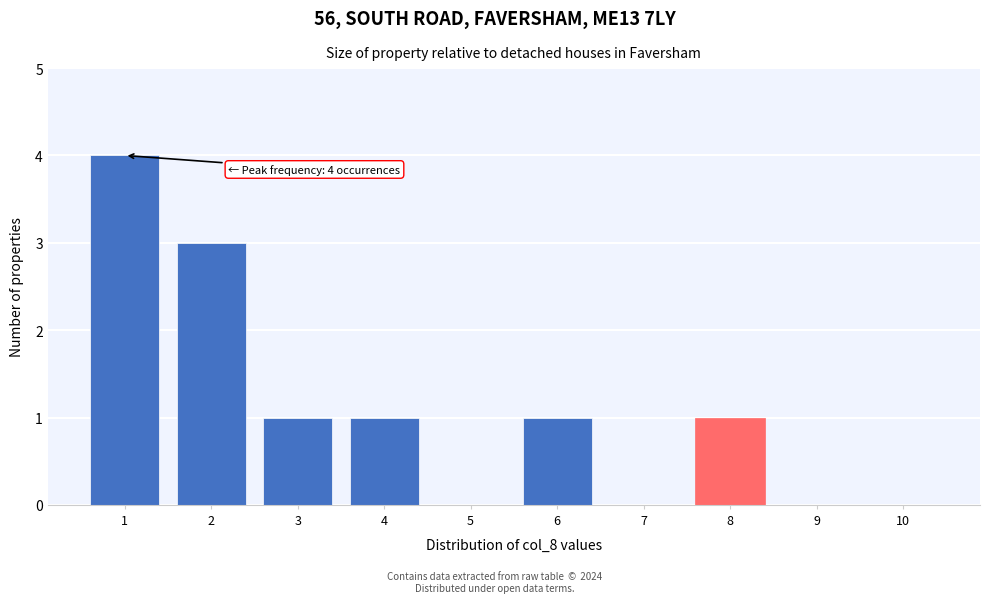

Over which range of the x-axis is the bar tallest?

0.5 to 1.5